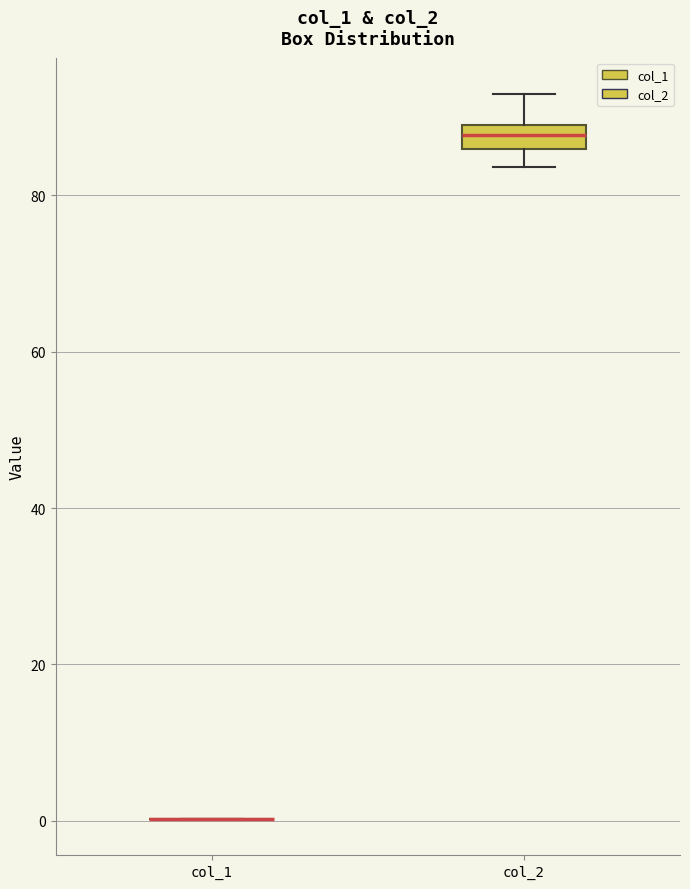

Reading left to right, read every box against the y-axis: the position of its median line, the range the box covers, and the ends of its whiskers. The values are not printed on the chart, so give them approximately, as read against the axis.

col_1: box collapsed to a line at 0, whiskers 0 to 0
col_2: median 88, box 86 to 90, whiskers 84 to 92